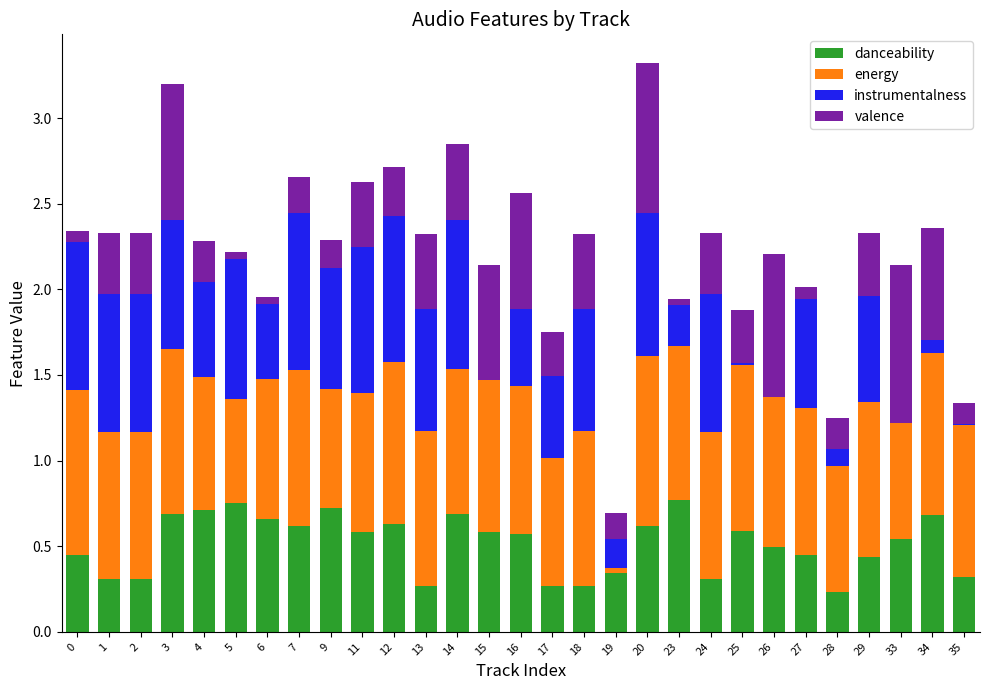

The danceability series shows 0.9 at 16. True or false?

False